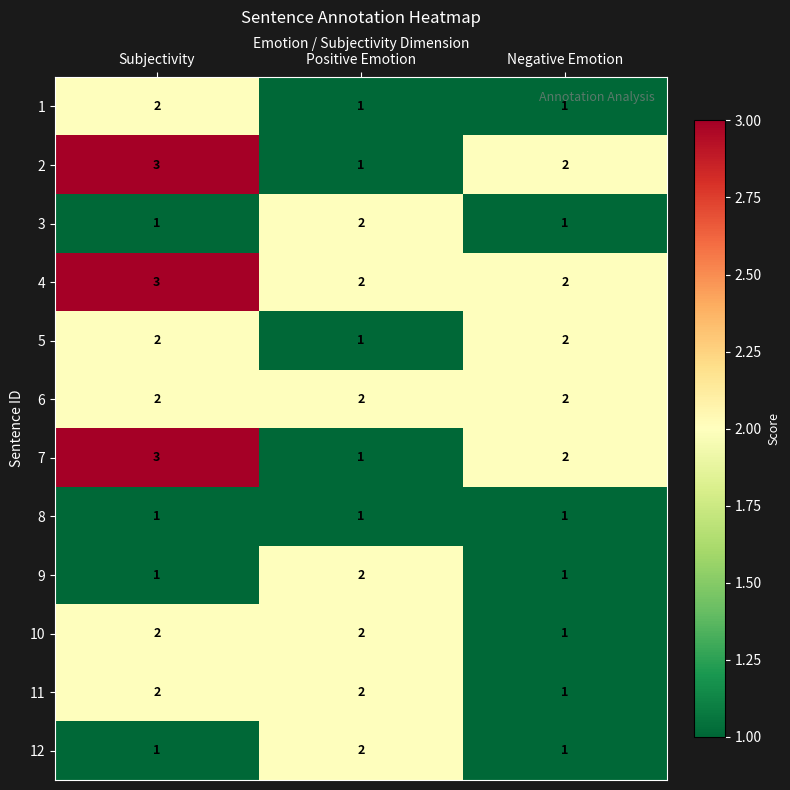

The value of 6 at Subjectivity is 2. True or false?

True